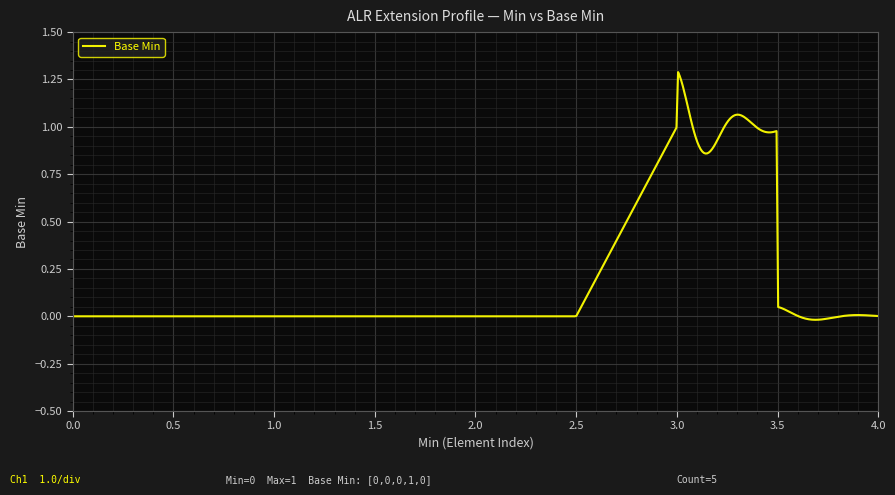

How many lines are shown in the chart?

1